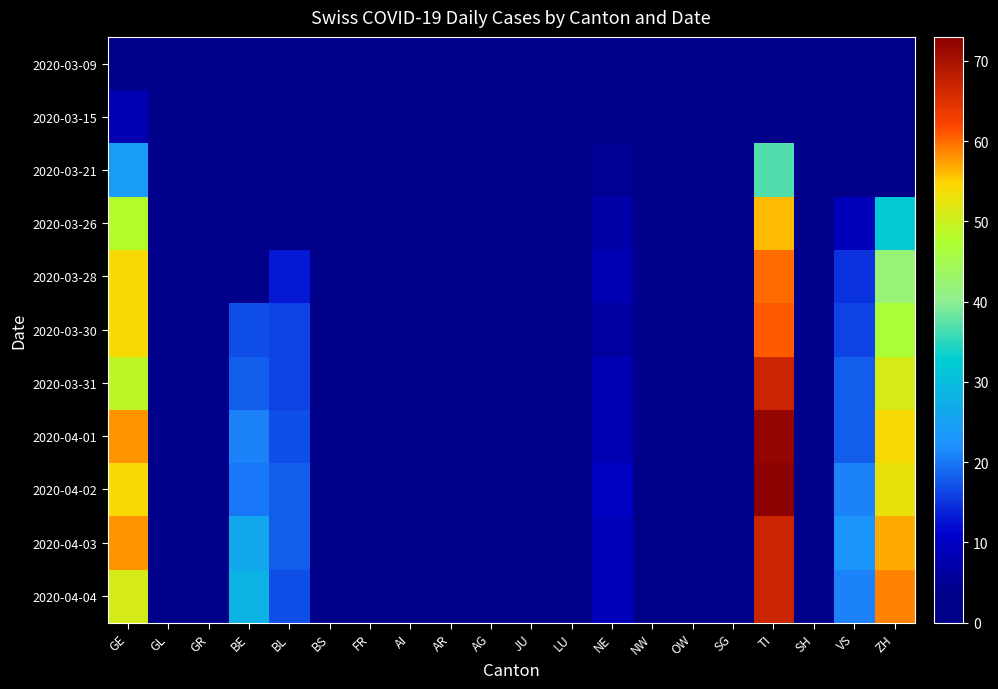

Reading left to right, list all the values displayed in this chart.

2020-03-09: GE=1	GL=0	GR=0	BE=0	BL=0	BS=0	FR=0	AI=0	AR=0	AG=0	JU=0	LU=0	NE=0	NW=0	OW=0	SG=0	TI=0	SH=0	VS=0	ZH=0
2020-03-15: GE=8	GL=0	GR=0	BE=0	BL=0	BS=0	FR=0	AI=0	AR=0	AG=0	JU=0	LU=0	NE=1	NW=0	OW=0	SG=0	TI=0	SH=0	VS=0	ZH=0
2020-03-21: GE=24	GL=0	GR=0	BE=0	BL=0	BS=0	FR=0	AI=0	AR=0	AG=0	JU=0	LU=0	NE=5	NW=0	OW=0	SG=0	TI=37	SH=0	VS=0	ZH=0
2020-03-26: GE=48	GL=0	GR=0	BE=0	BL=0	BS=0	FR=0	AI=0	AR=0	AG=0	JU=0	LU=0	NE=7	NW=0	OW=0	SG=0	TI=56	SH=0	VS=9	ZH=32
2020-03-28: GE=54	GL=0	GR=0	BE=0	BL=13	BS=0	FR=0	AI=0	AR=0	AG=0	JU=0	LU=0	NE=8	NW=0	OW=0	SG=0	TI=60	SH=0	VS=15	ZH=42
2020-03-30: GE=54	GL=0	GR=0	BE=17	BL=16	BS=0	FR=0	AI=0	AR=0	AG=0	JU=0	LU=0	NE=6	NW=0	OW=0	SG=0	TI=61	SH=0	VS=16	ZH=47
2020-03-31: GE=49	GL=0	GR=0	BE=18	BL=16	BS=0	FR=0	AI=0	AR=0	AG=0	JU=0	LU=0	NE=8	NW=0	OW=0	SG=0	TI=67	SH=0	VS=18	ZH=51
2020-04-01: GE=58	GL=0	GR=0	BE=21	BL=17	BS=0	FR=0	AI=0	AR=0	AG=0	JU=0	LU=0	NE=8	NW=0	OW=0	SG=0	TI=72	SH=0	VS=18	ZH=54
2020-04-02: GE=54	GL=0	GR=0	BE=20	BL=18	BS=0	FR=0	AI=0	AR=0	AG=0	JU=0	LU=0	NE=10	NW=0	OW=0	SG=0	TI=73	SH=0	VS=21	ZH=53
2020-04-03: GE=58	GL=0	GR=0	BE=26	BL=18	BS=0	FR=0	AI=0	AR=0	AG=0	JU=0	LU=0	NE=9	NW=0	OW=0	SG=0	TI=67	SH=0	VS=23	ZH=57
2020-04-04: GE=51	GL=0	GR=0	BE=28	BL=17	BS=0	FR=0	AI=0	AR=0	AG=0	JU=0	LU=0	NE=9	NW=0	OW=0	SG=0	TI=67	SH=0	VS=21	ZH=59